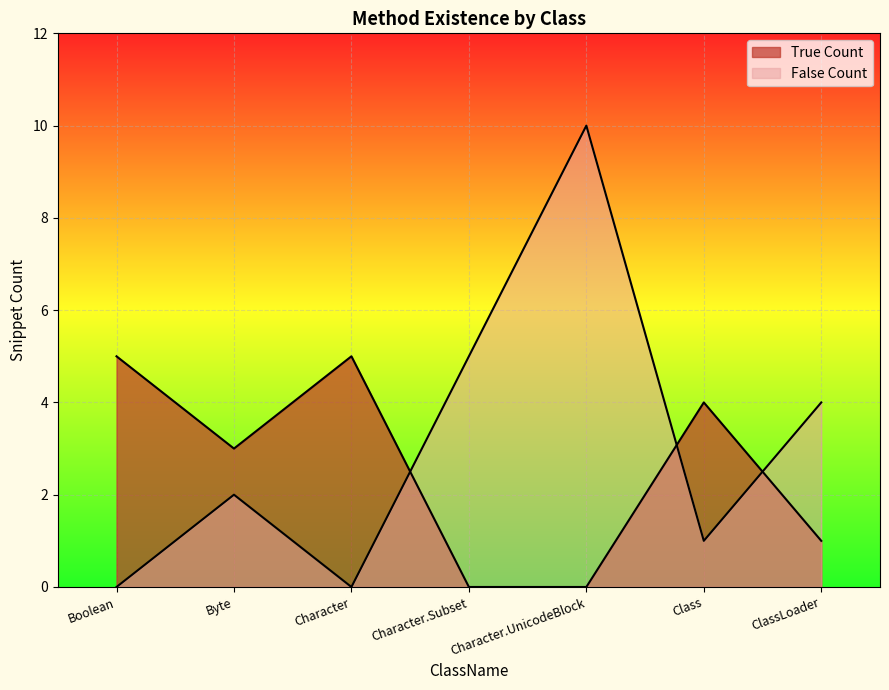

What is the sum of the False Count values at Boolean and Character.Subset?

5